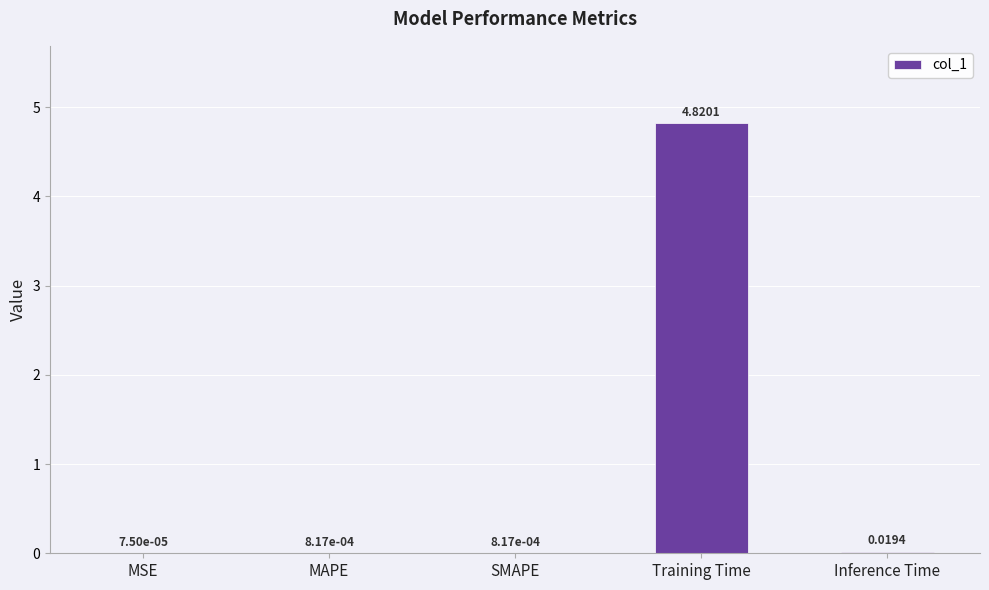

At which category does the chart reach its peak across all series?

Training Time